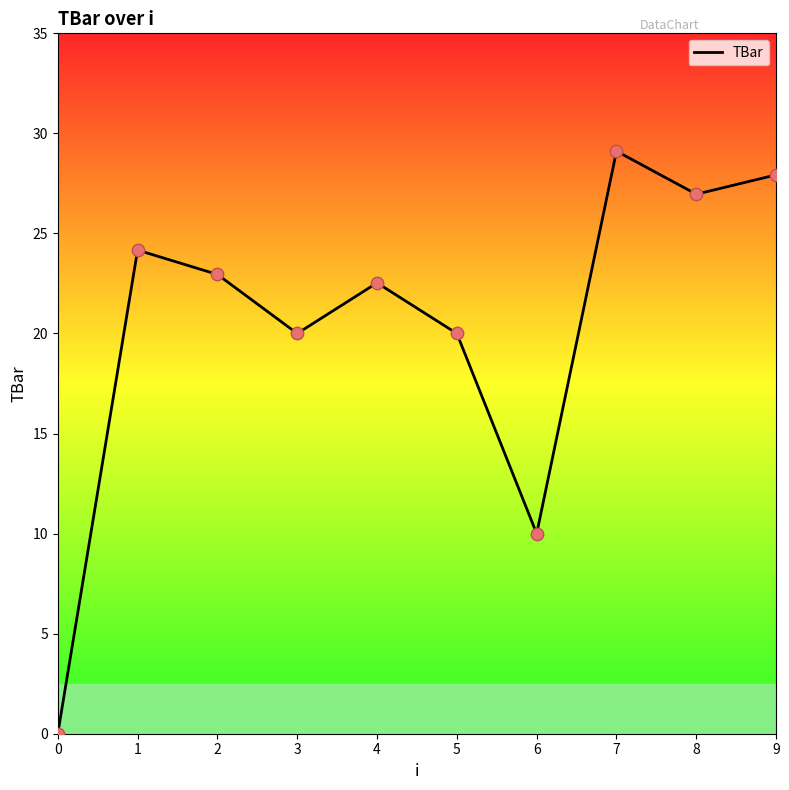

What is the change in value from 1 to 6?

-14.2